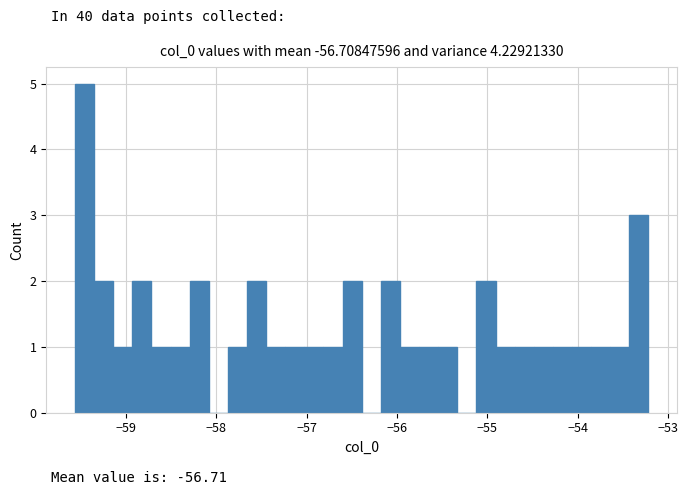

Read against the x-axis, roughly where is the centre of the tallest bar?

-59.5